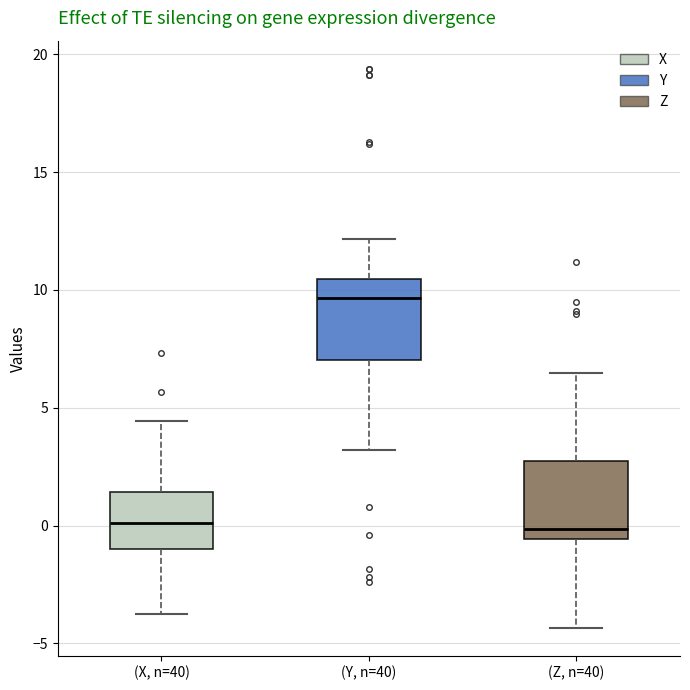

Reading left to right, transcribe this box plot: for each box, give where its median line is, the range the box spans, and where its two whiskers end, as read against the y-axis. The values are not printed on the chart, so give them approximately, as read against the axis.

(X, n=40): median 0.0, box -1.0 to 1.5, whiskers -3.5 to 4.5
(Y, n=40): median 9.5, box 7.0 to 10.5, whiskers 3.0 to 12.0
(Z, n=40): median 0.0, box -0.5 to 2.5, whiskers -4.5 to 6.5